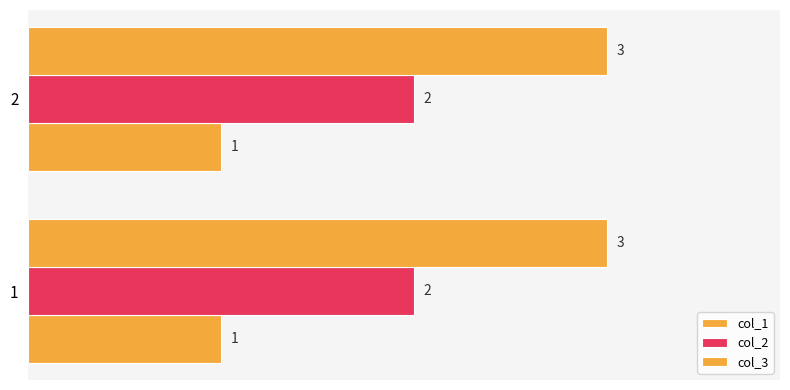

The col_1 series shows 1 at 2. True or false?

False